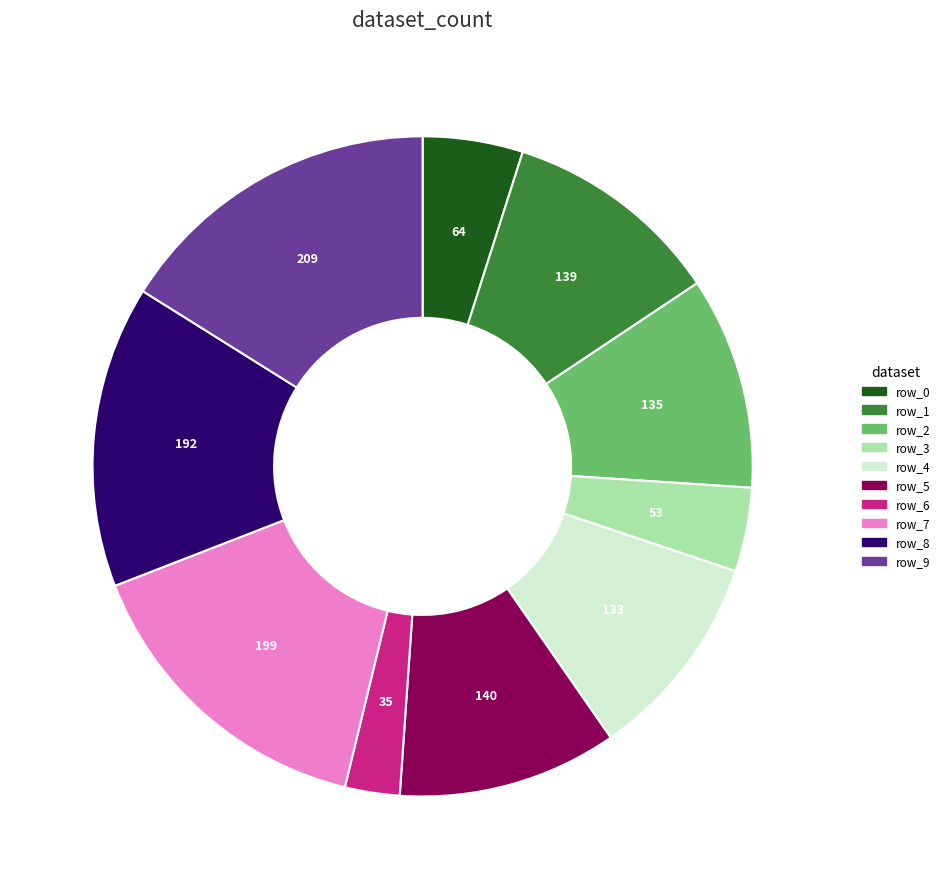

Is there a majority slice in this chart?

No